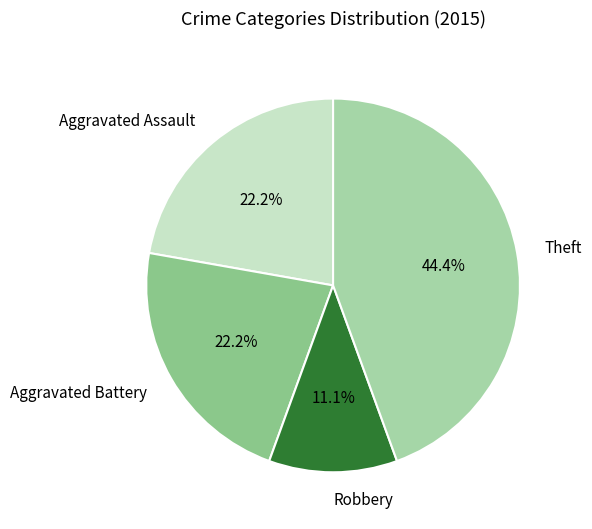

Which slice is the largest?

Theft